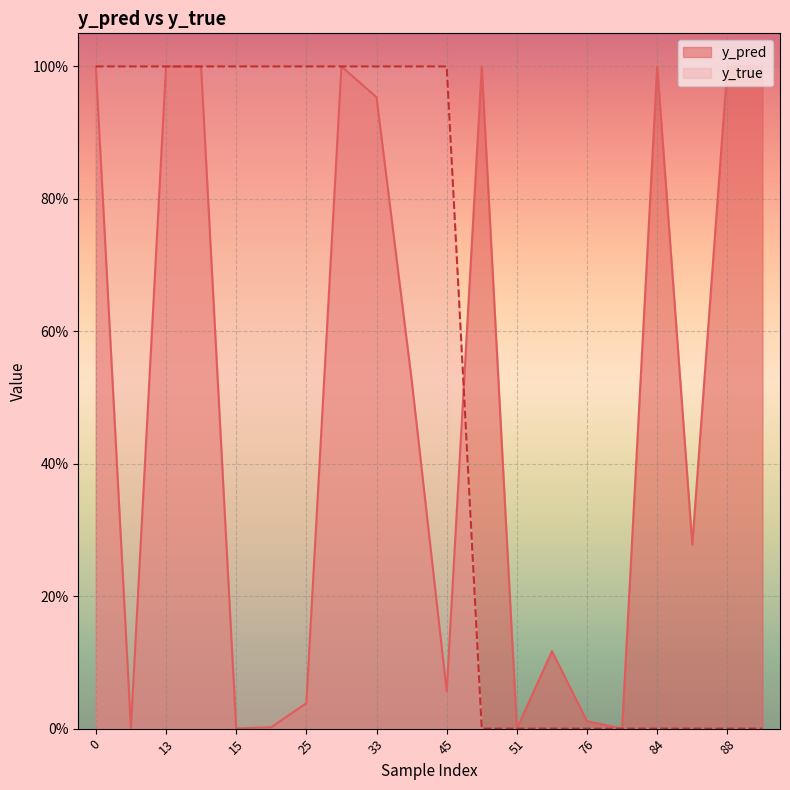

Between 51 and 25, which is larger?

25